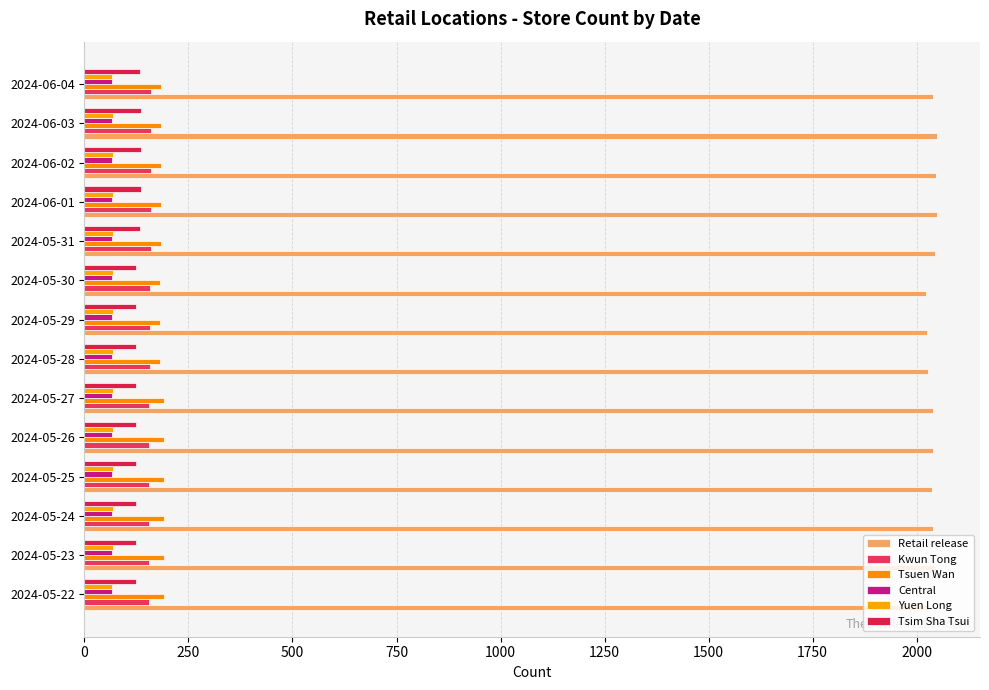

At how many categories does at least one series exceed 233?

14